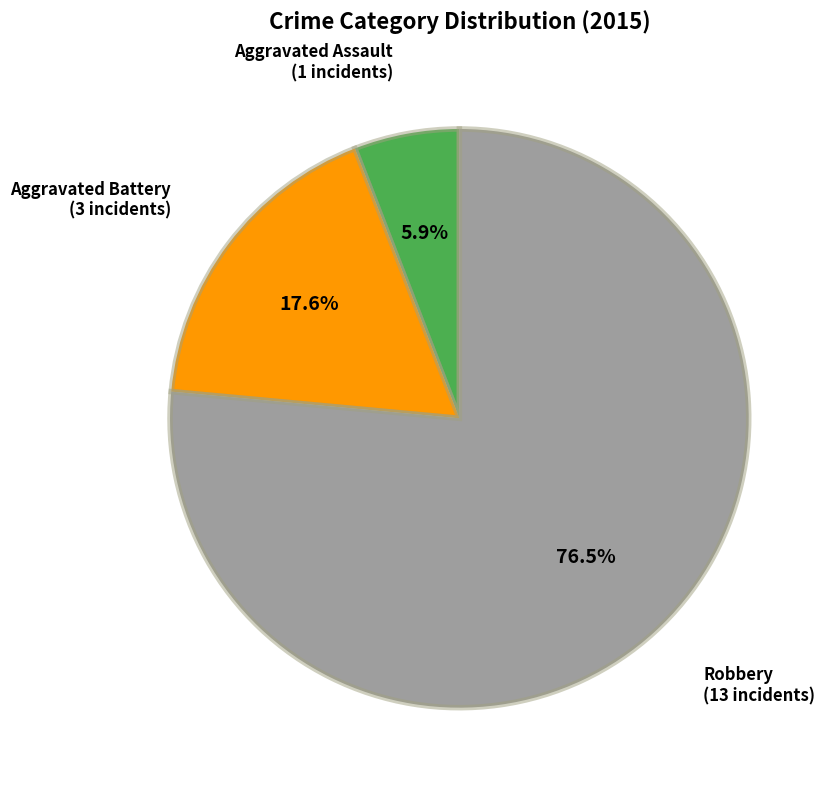

Which slice is the smallest?

Aggravated Assault